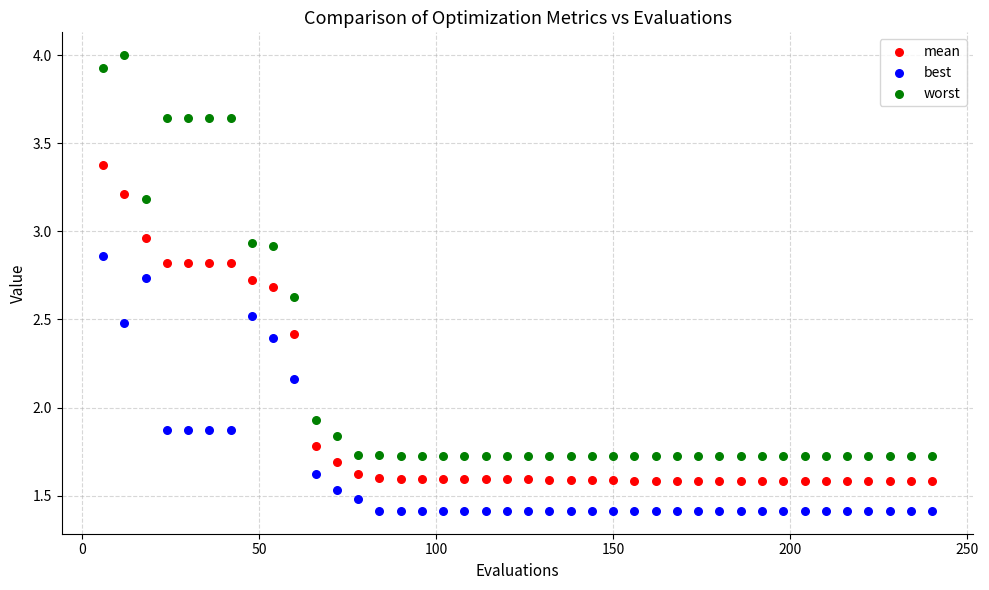

Which series has the widest spread of Y values?

worst